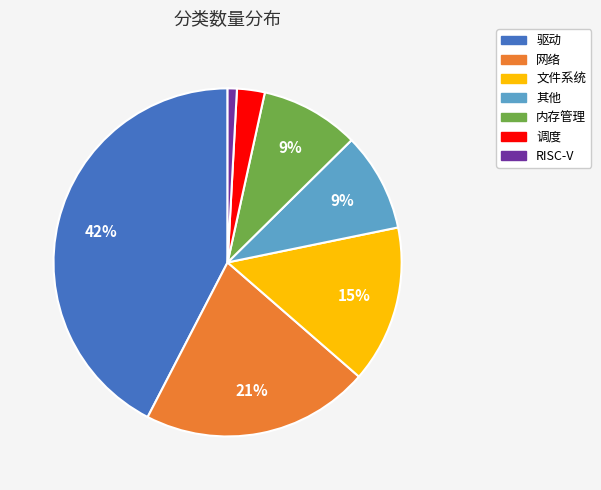

Is 文件系统 the majority of the pie?

No